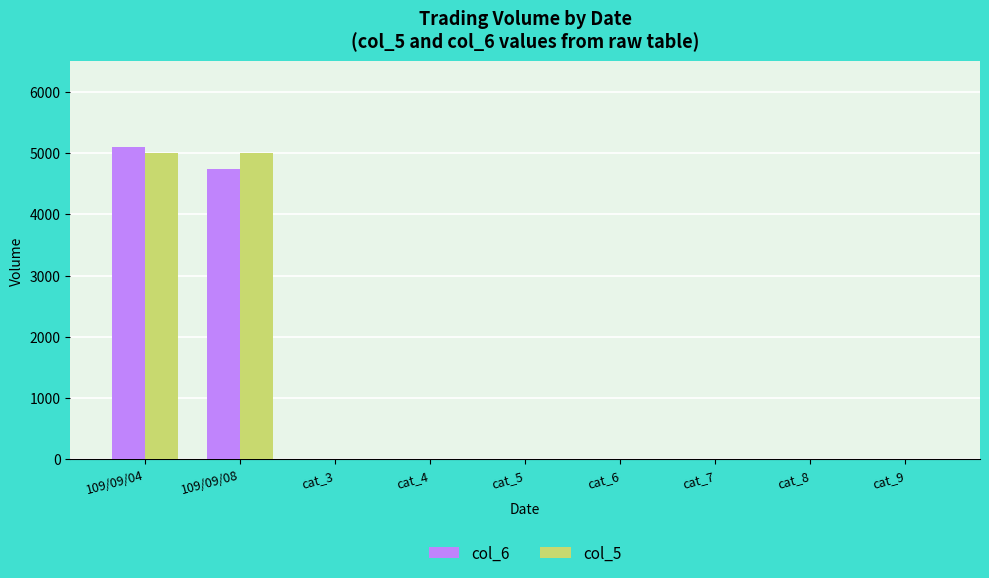

What is the total value across all series at 109/09/08?

9750